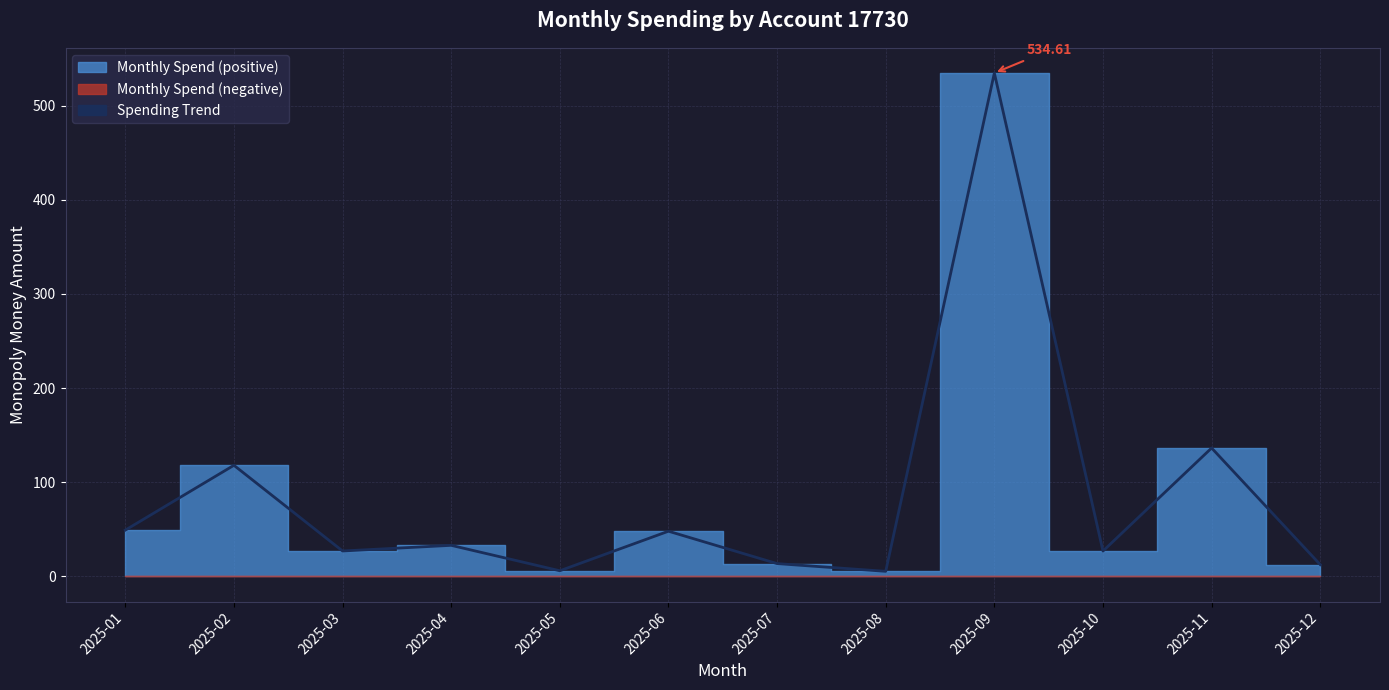

How many lines are shown in the chart?

1